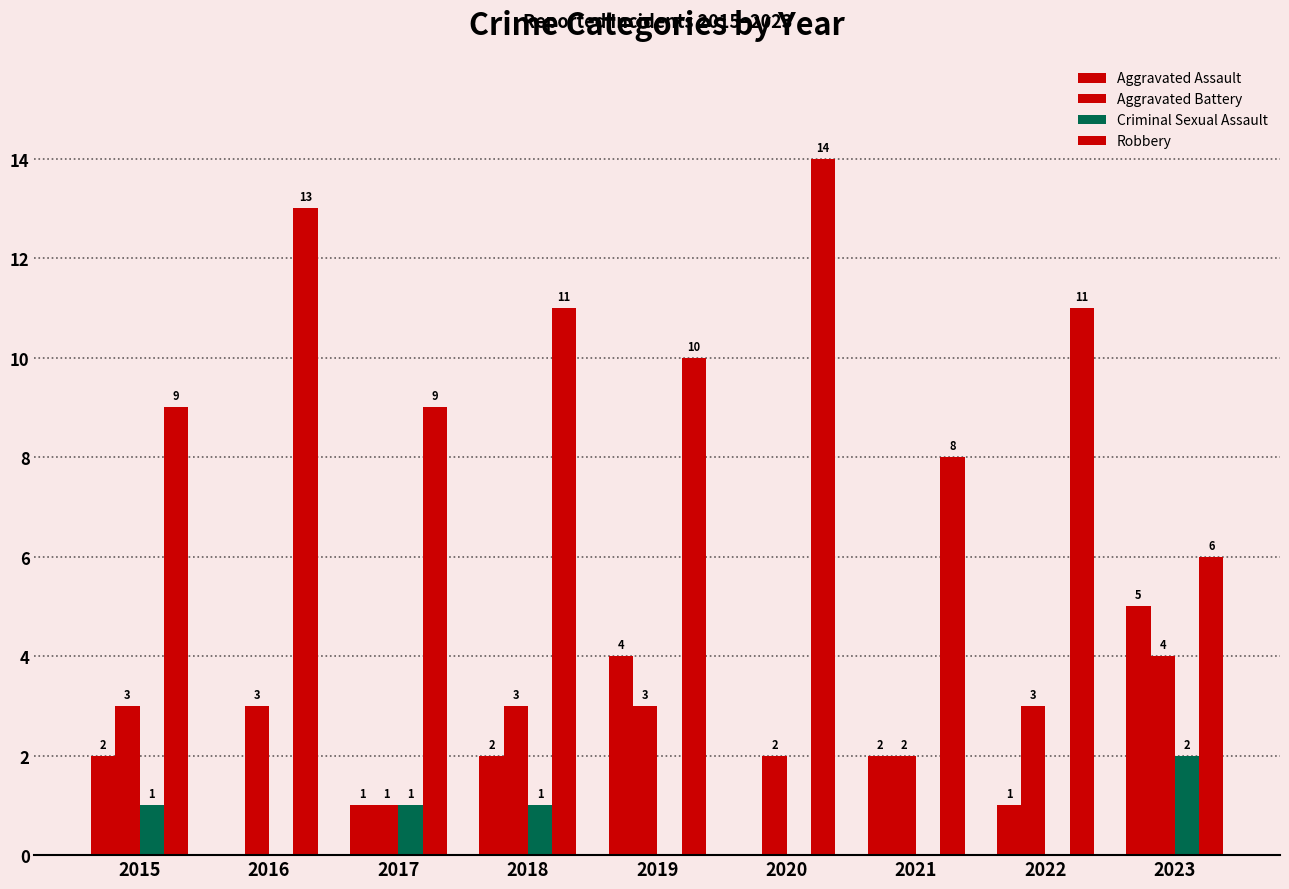

Are the bars grouped side by side (vs. stacked)?

Yes